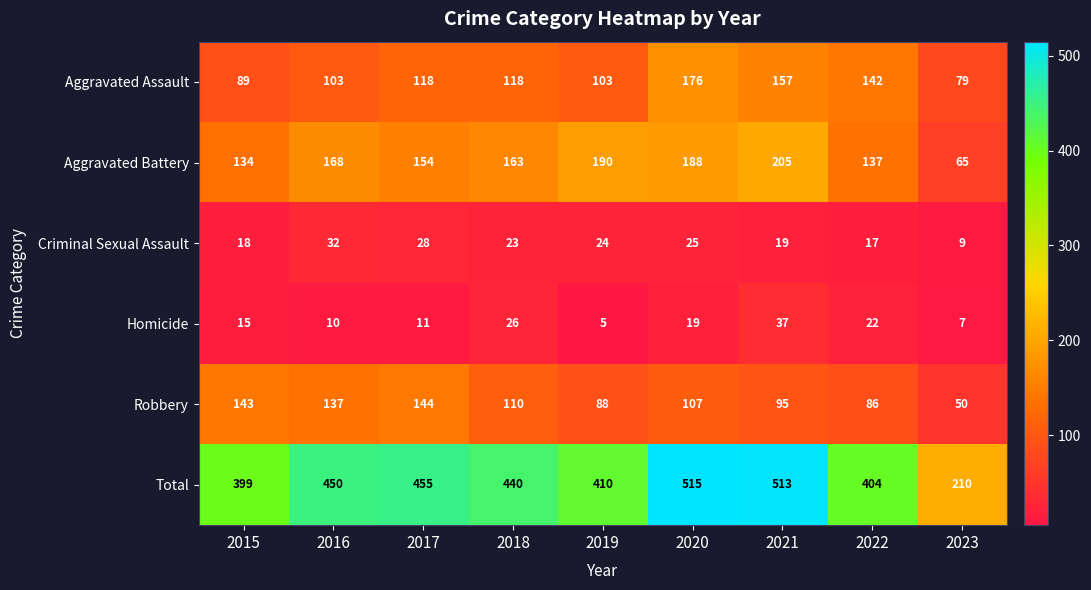

What is the difference between the highest and lowest values at 2016?

440